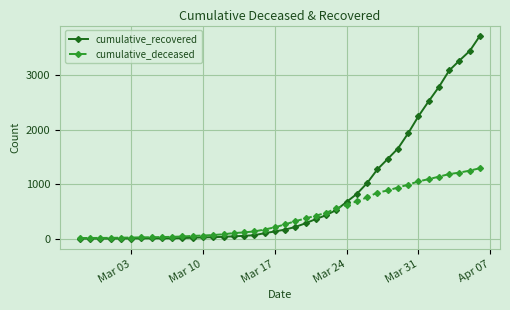

List the series in order of their overall mean, lowest first.

cumulative_deceased, cumulative_recovered